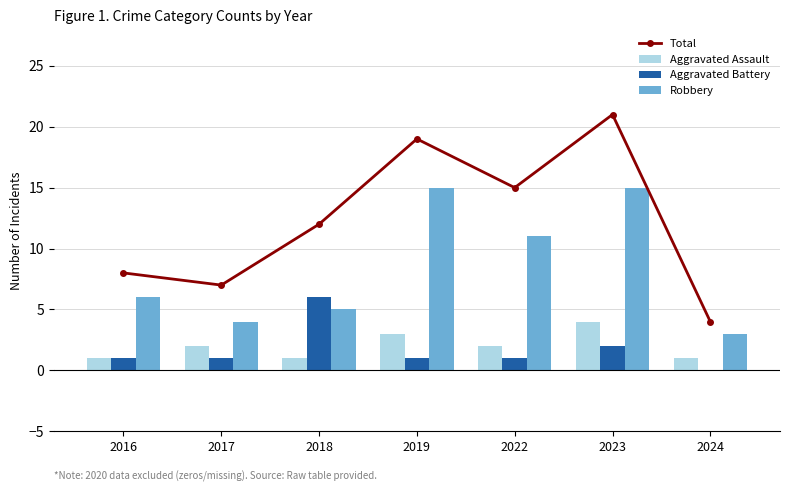

What is the difference between the maximum and minimum values in the Aggravated Battery series?

6